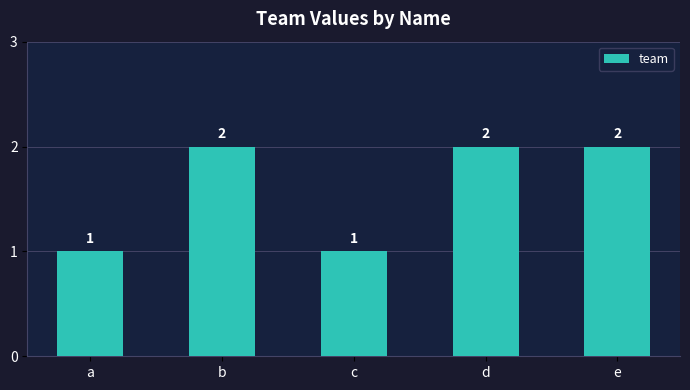

What is the minimum value shown in the chart?

1